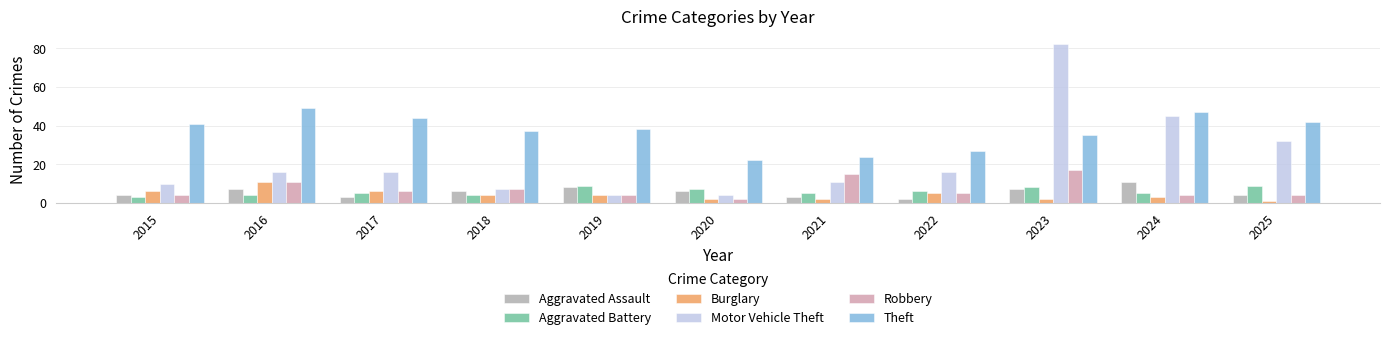

Rank the categories by Aggravated Battery value from lowest to highest.

2015, 2016, 2018, 2017, 2021, 2024, 2022, 2020, 2023, 2019, 2025